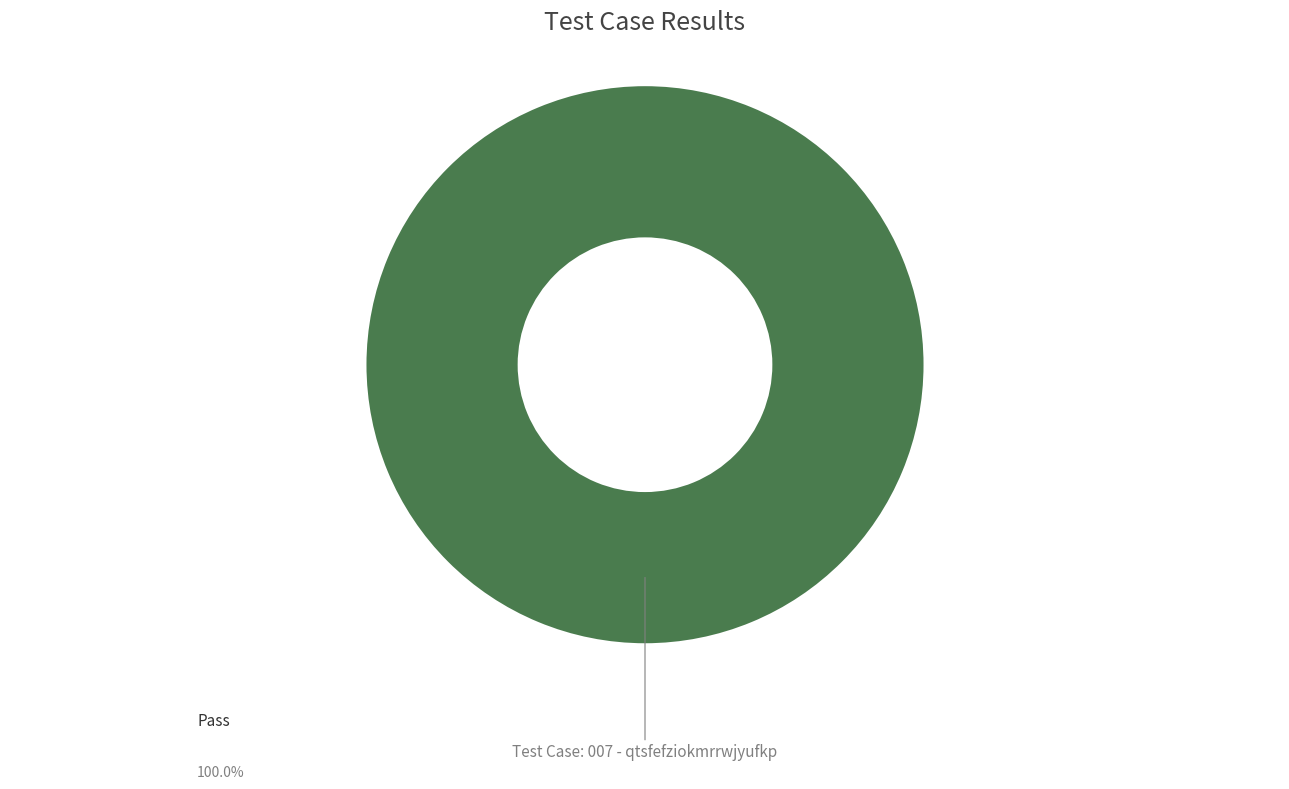

Does any single category account for the majority?

Yes